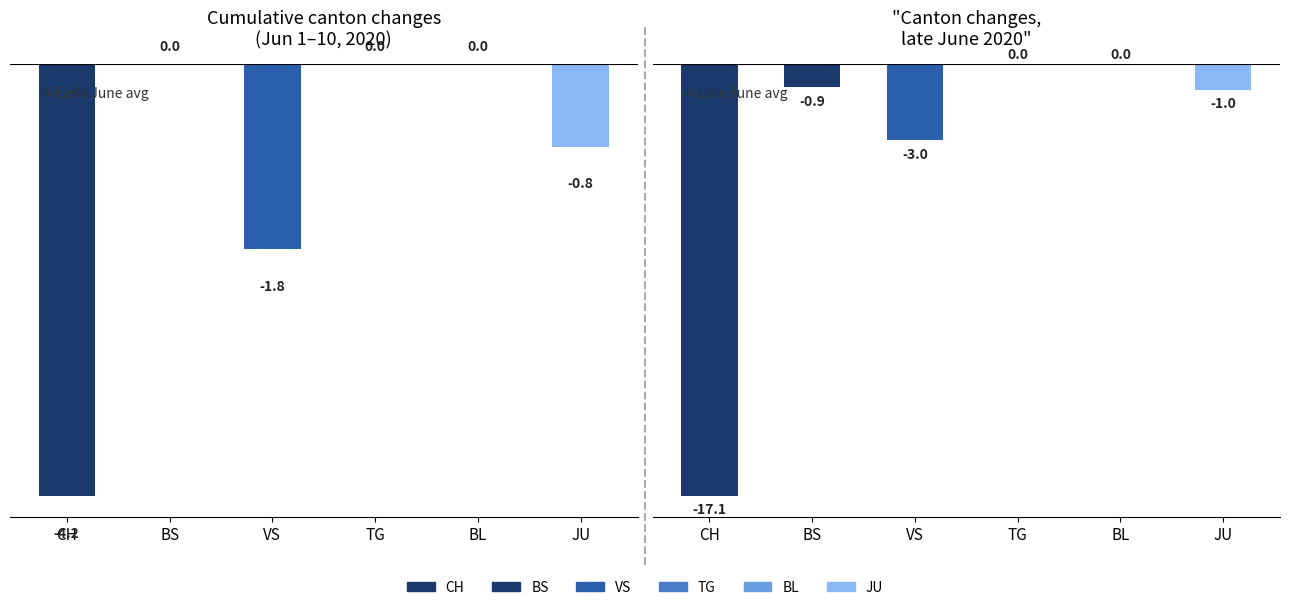

What is the value of the VS bar at the 3rd from the left?

-2